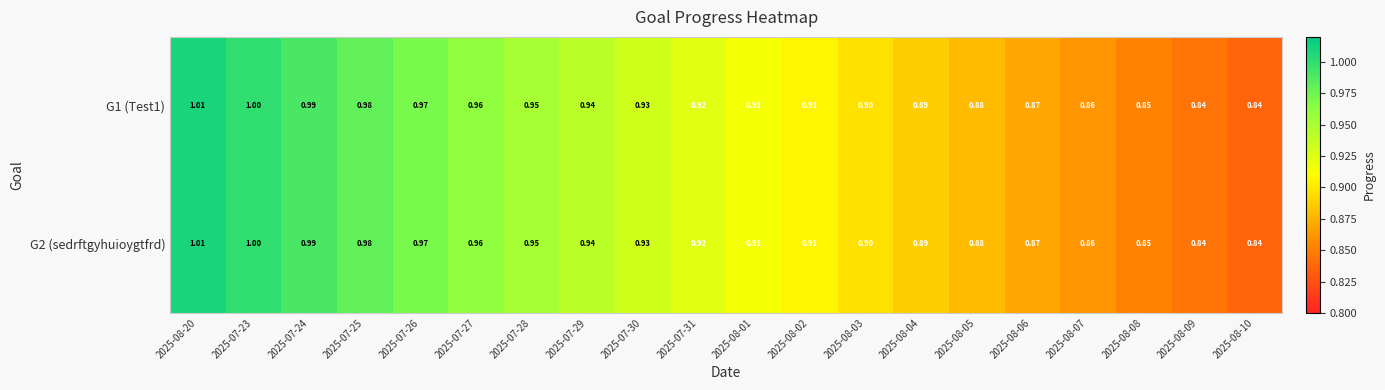

Reading right to left, list all the values displayed in this chart.

G1 (Test1): 2025-08-10=0.8	2025-08-09=0.8	2025-08-08=0.8	2025-08-07=0.9	2025-08-06=0.9	2025-08-05=0.9	2025-08-04=0.9	2025-08-03=0.9	2025-08-02=0.9	2025-08-01=0.9	2025-07-31=0.9	2025-07-30=0.9	2025-07-29=0.9	2025-07-28=0.9	2025-07-27=1.0	2025-07-26=1.0	2025-07-25=1.0	2025-07-24=1.0	2025-07-23=1.0	2025-08-20=1.0
G2 (sedrftgyhuioygtfrd): 2025-08-10=0.8	2025-08-09=0.8	2025-08-08=0.8	2025-08-07=0.9	2025-08-06=0.9	2025-08-05=0.9	2025-08-04=0.9	2025-08-03=0.9	2025-08-02=0.9	2025-08-01=0.9	2025-07-31=0.9	2025-07-30=0.9	2025-07-29=0.9	2025-07-28=0.9	2025-07-27=1.0	2025-07-26=1.0	2025-07-25=1.0	2025-07-24=1.0	2025-07-23=1.0	2025-08-20=1.0